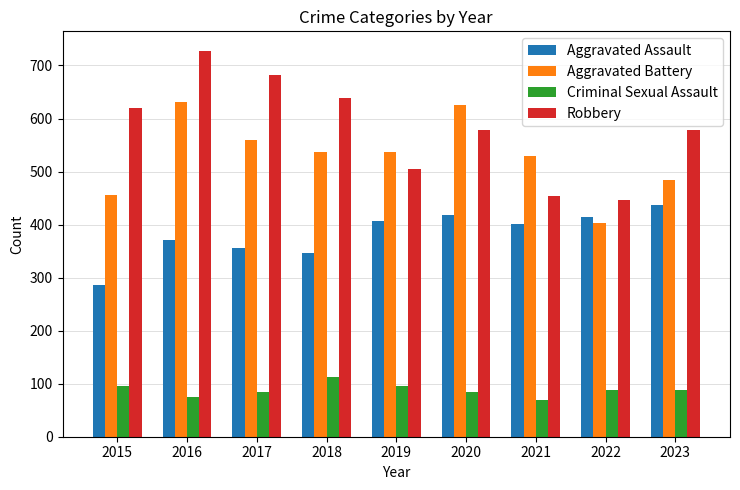

At which label is Aggravated Battery closest to 517?

2021